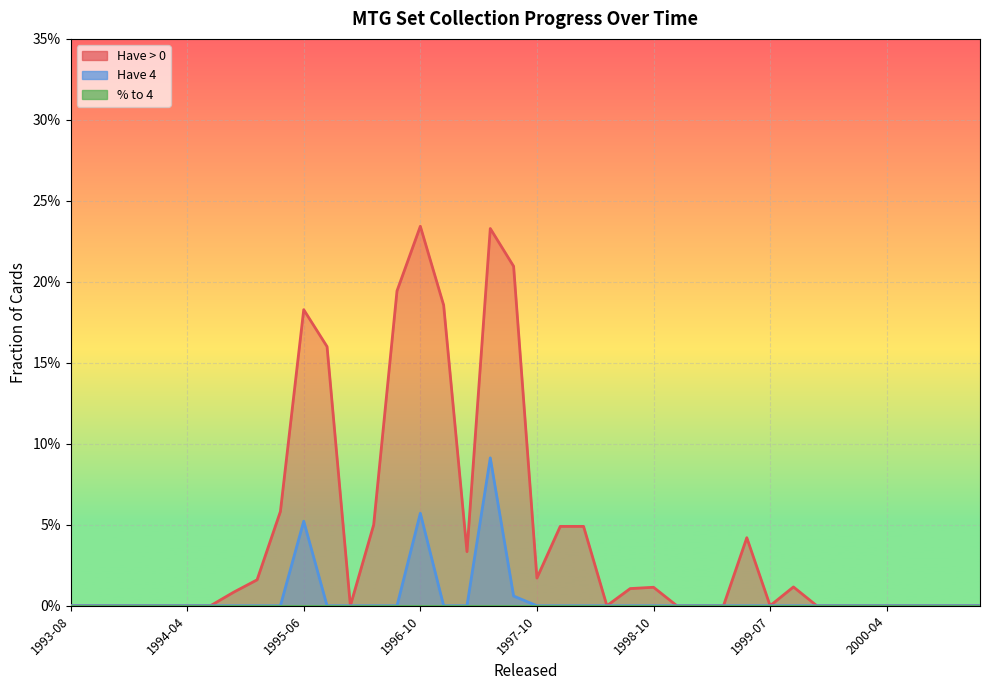

Which series has the widest spread of values?

Have > 0